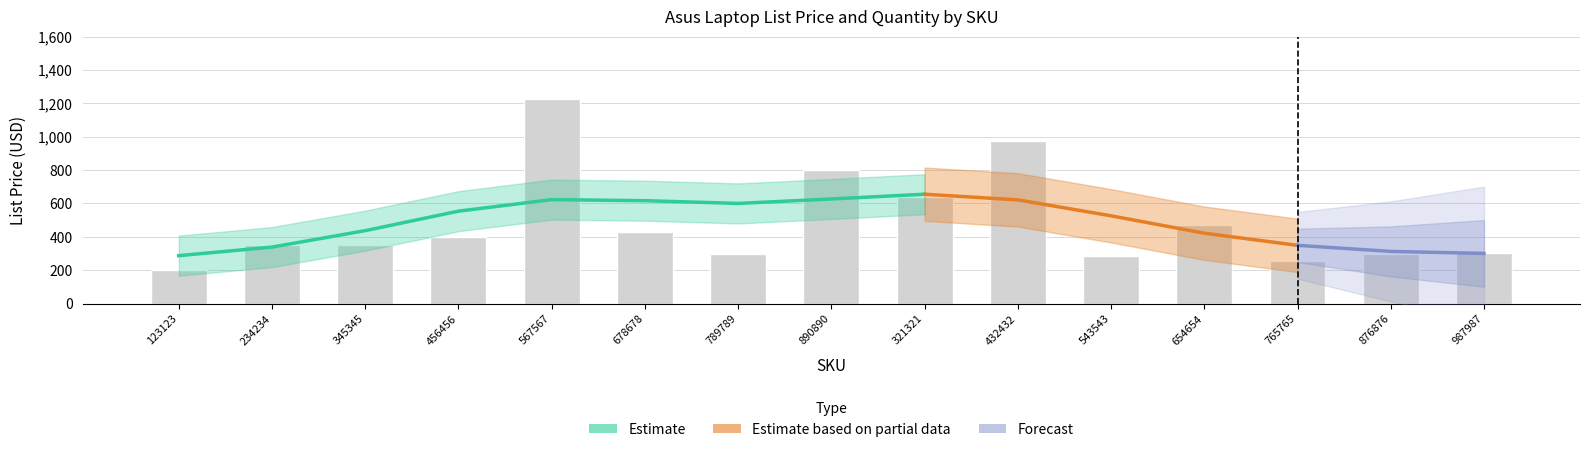

How many values exceed 349?

7